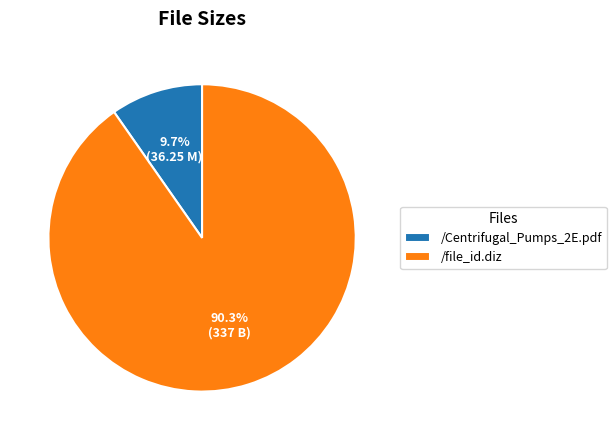

Rank the categories by value from lowest to highest.

/Centrifugal_Pumps_2E.pdf, /file_id.diz